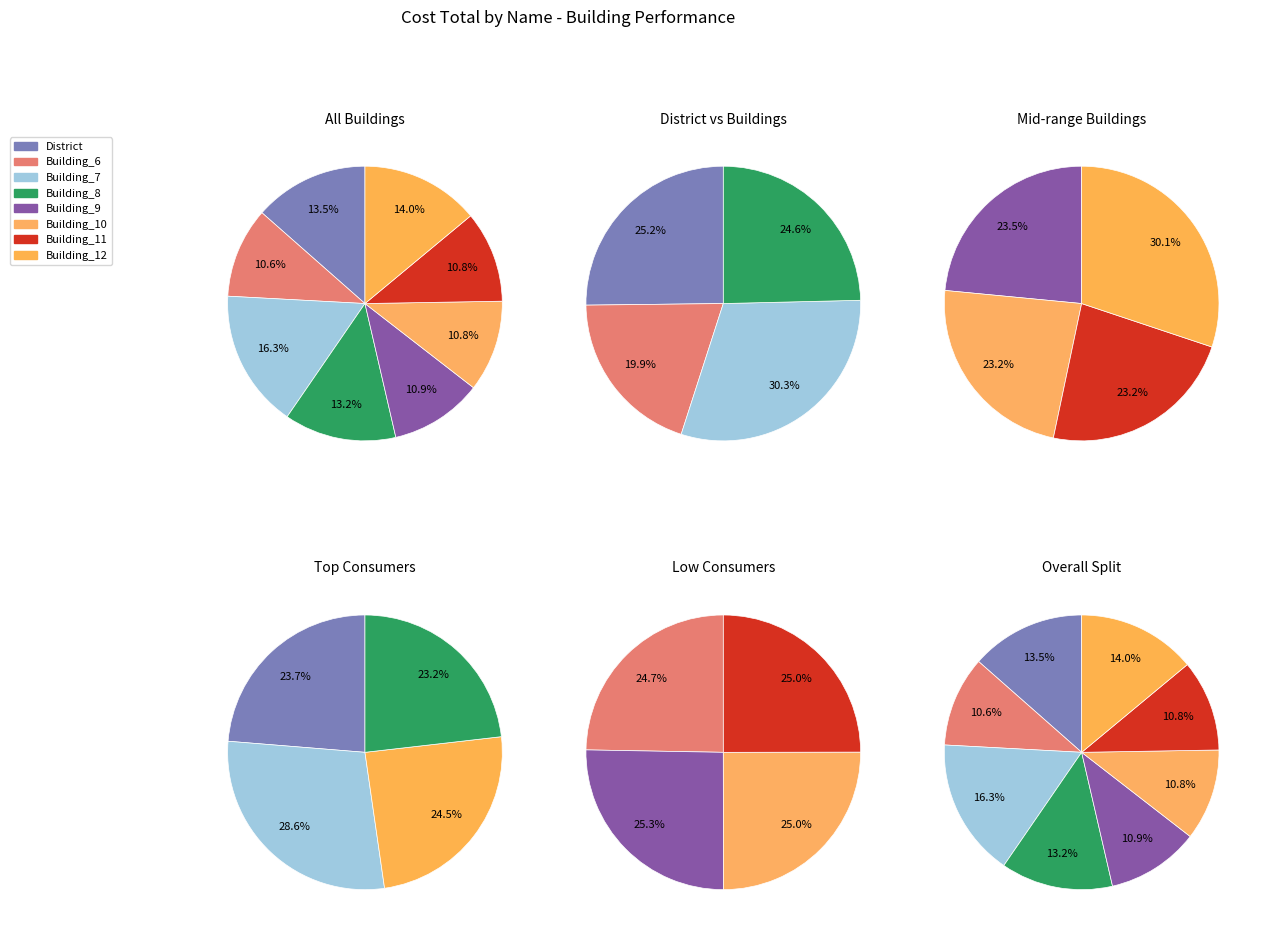

Which category has the biggest portion of the pie?

Building_7